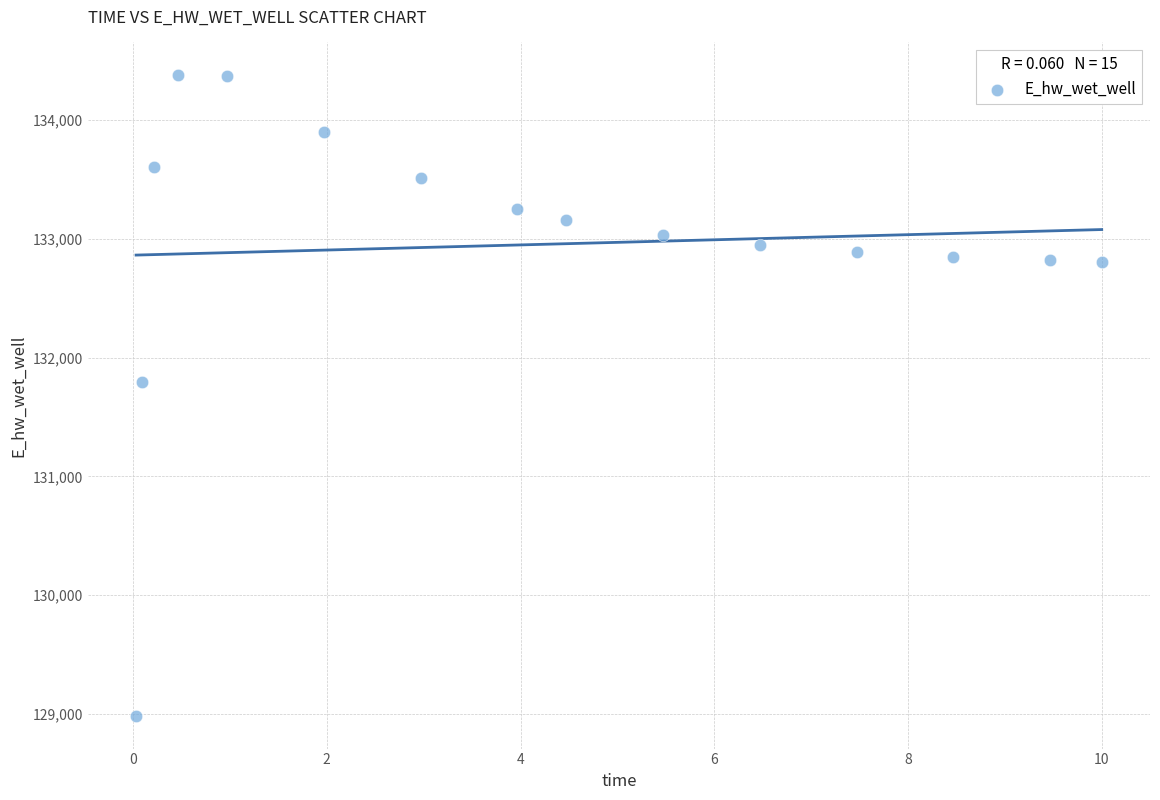

What Y value in the scatter plot is closest to 131680?

131797.6